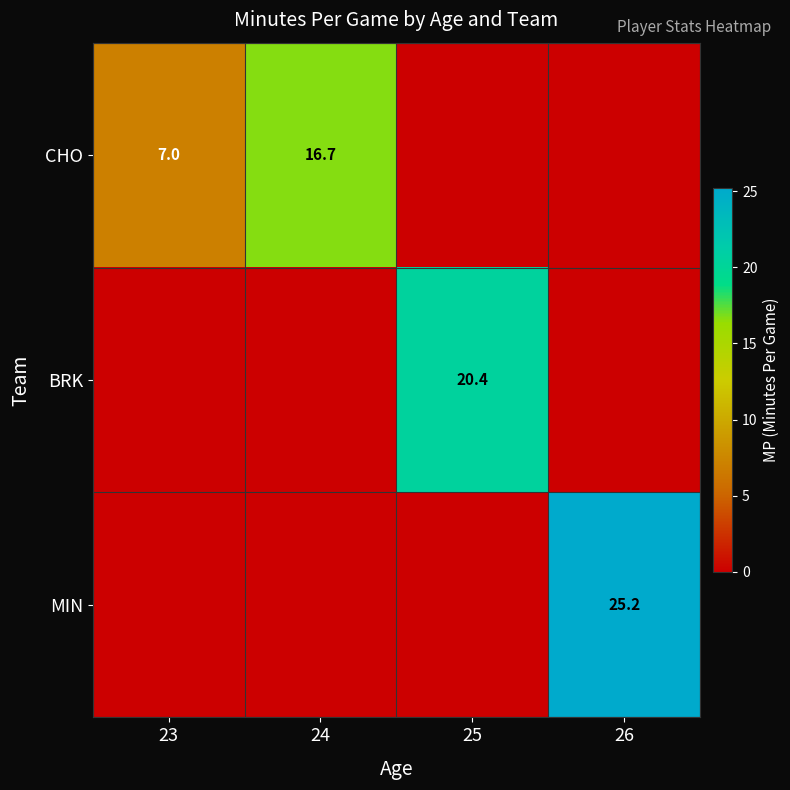

Is it true that CHO equals 10.2 at 23?

False